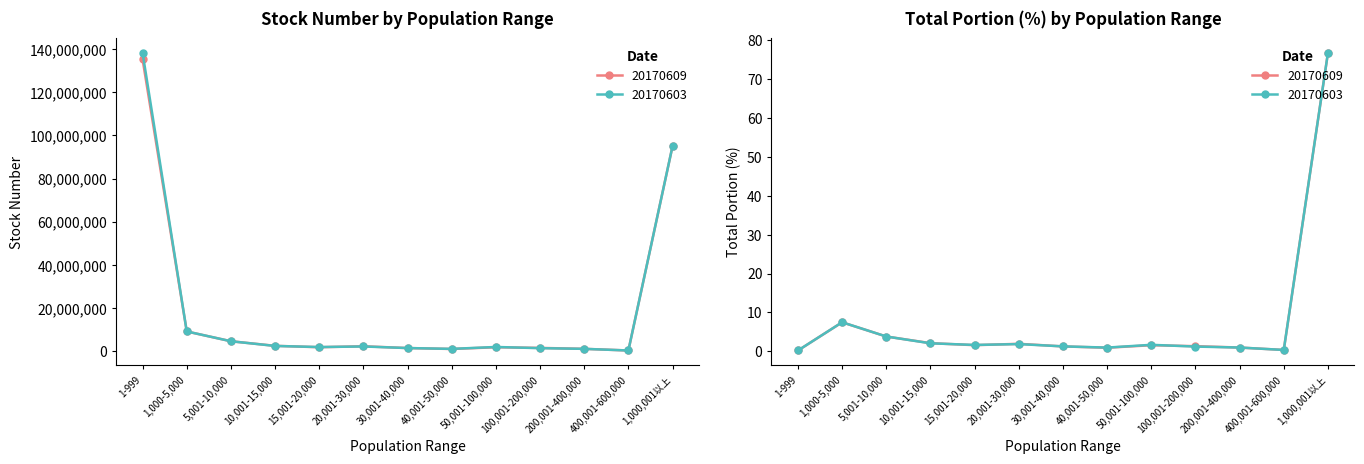

What is the sum of all stock number (20170603) values?

261742552.0